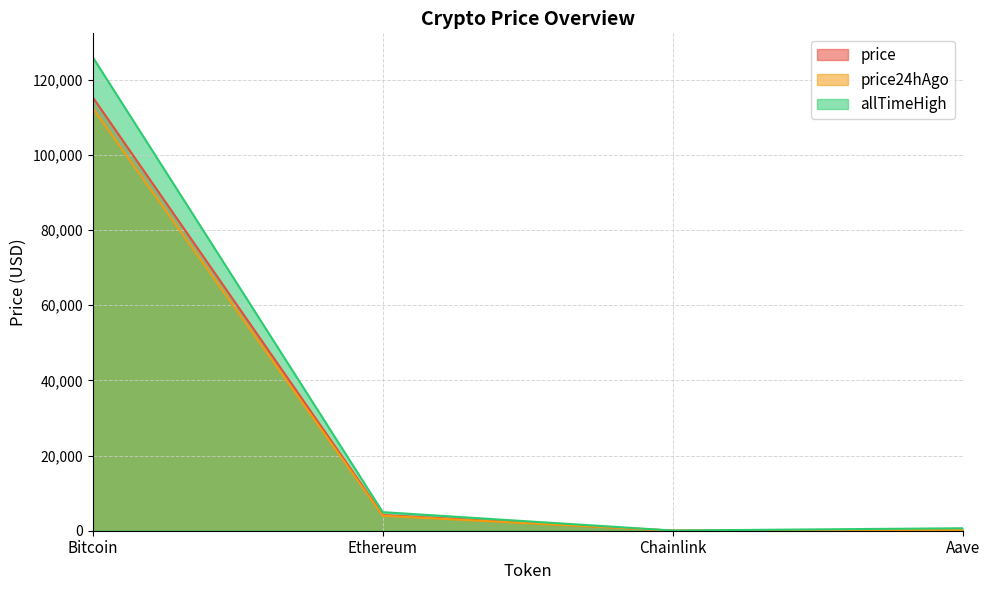

Where is the first local minimum for allTimeHigh?

Chainlink